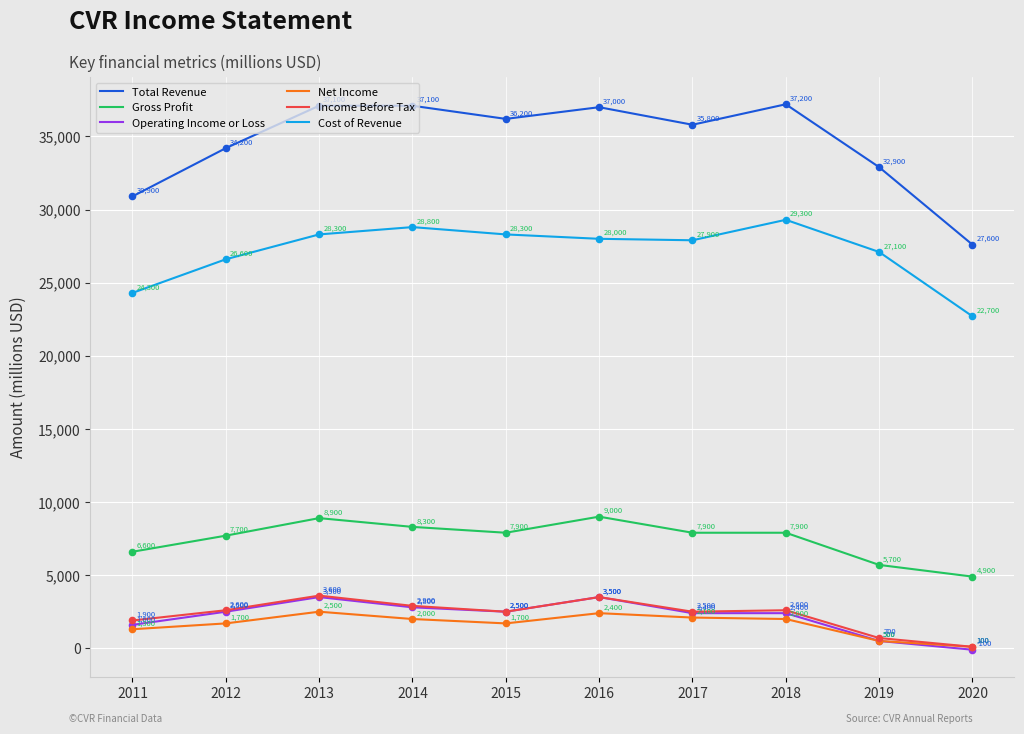

What is the difference between the highest and lowest values at 2014?

35100